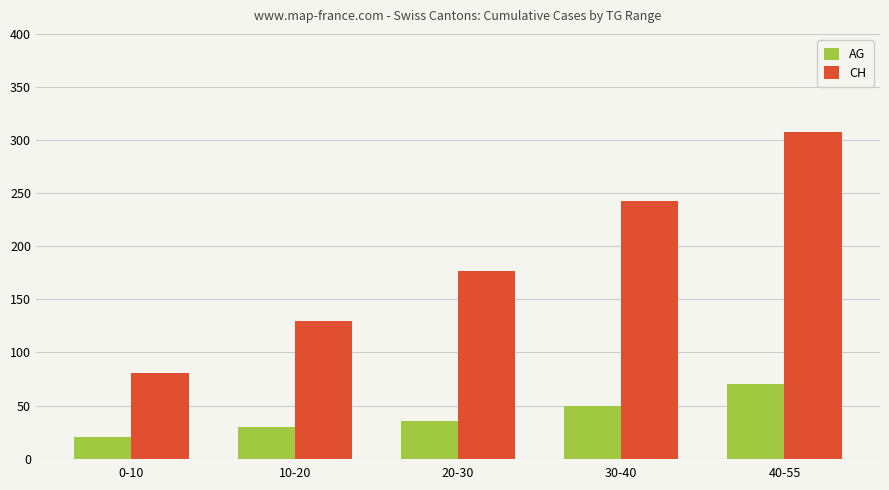

At which label does AG reach its peak?

40-55